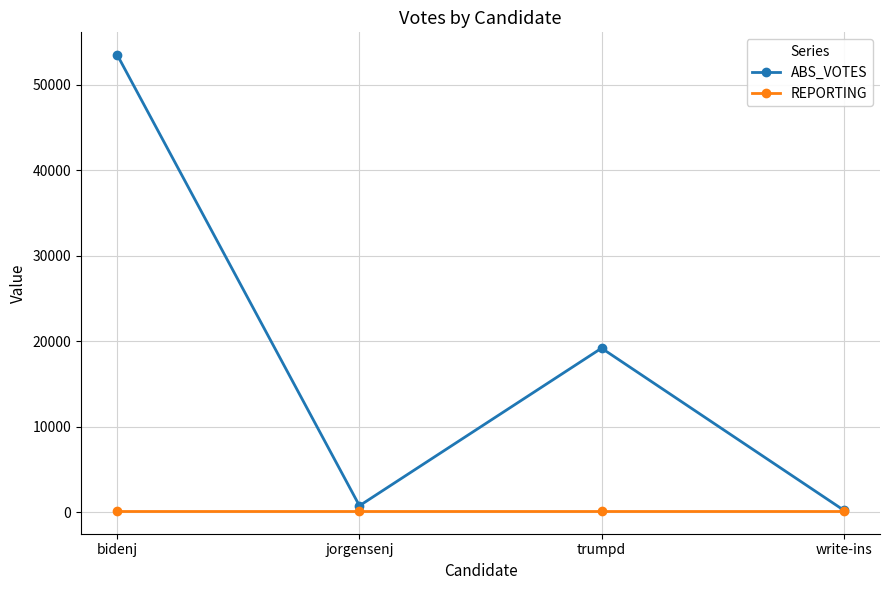

What is the difference between the second highest and minimum values in the ABS_VOTES series?

18938